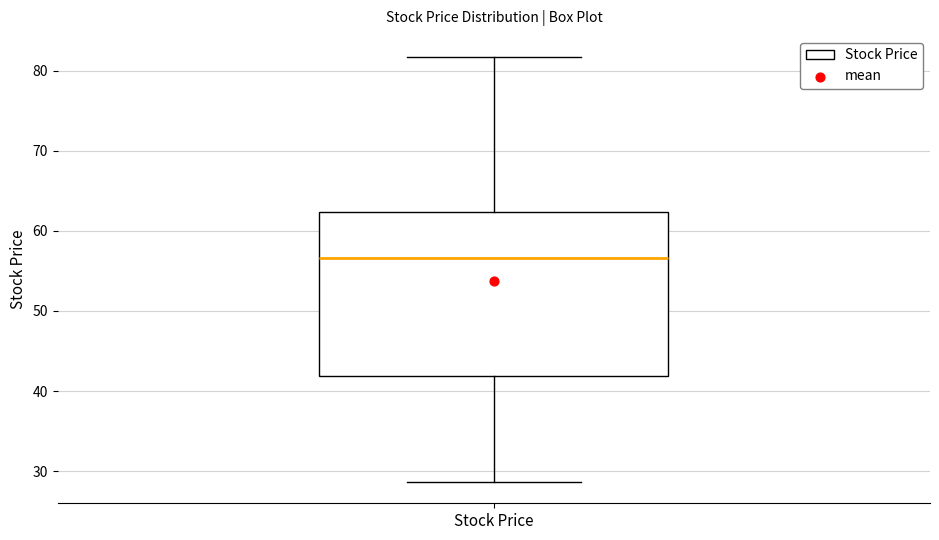

Where is the lower edge of the box for Stock Price on the y-axis? The values are not printed on the chart, so give them approximately, as read against the axis.

42